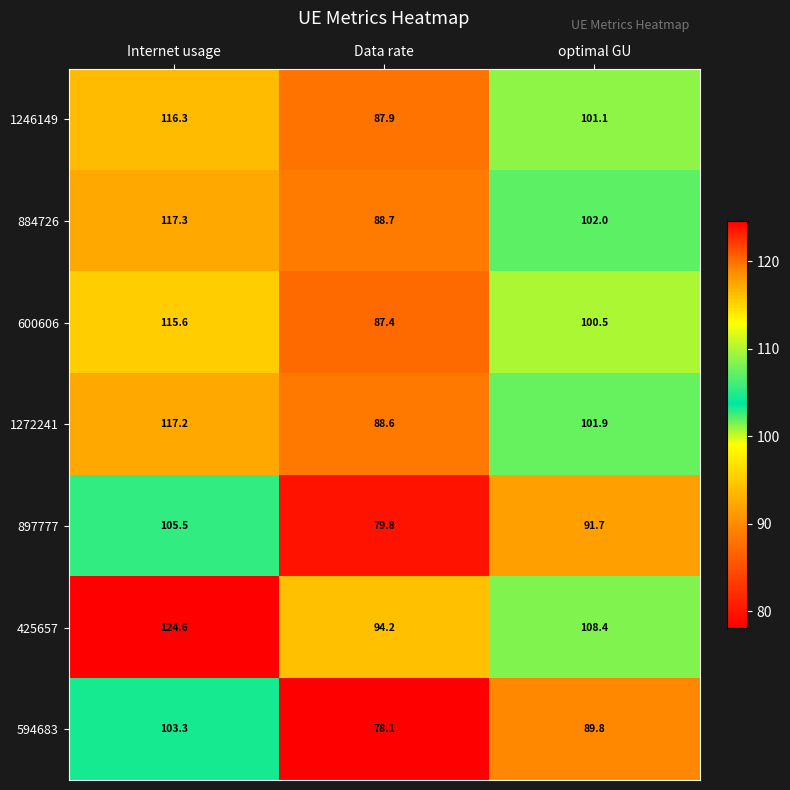

What is the smallest value displayed?

78.1